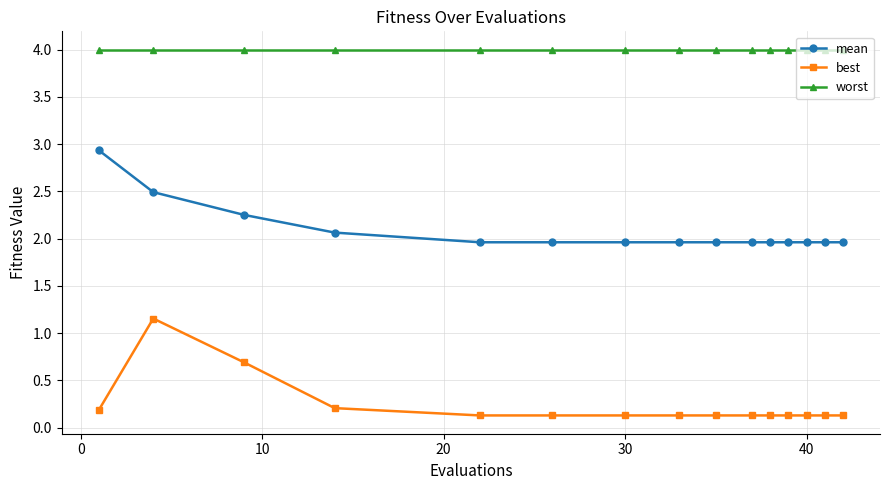

Which series has the largest total across all categories?

worst